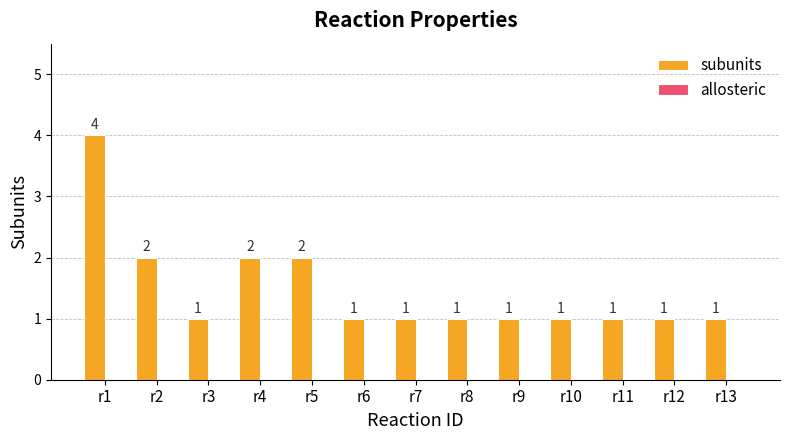

What is the sum of the values at r2 and r9?

3